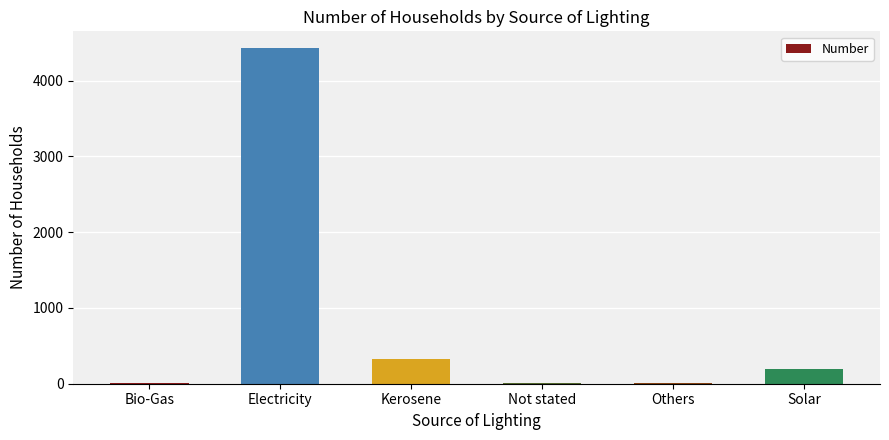

What is the average value?

829